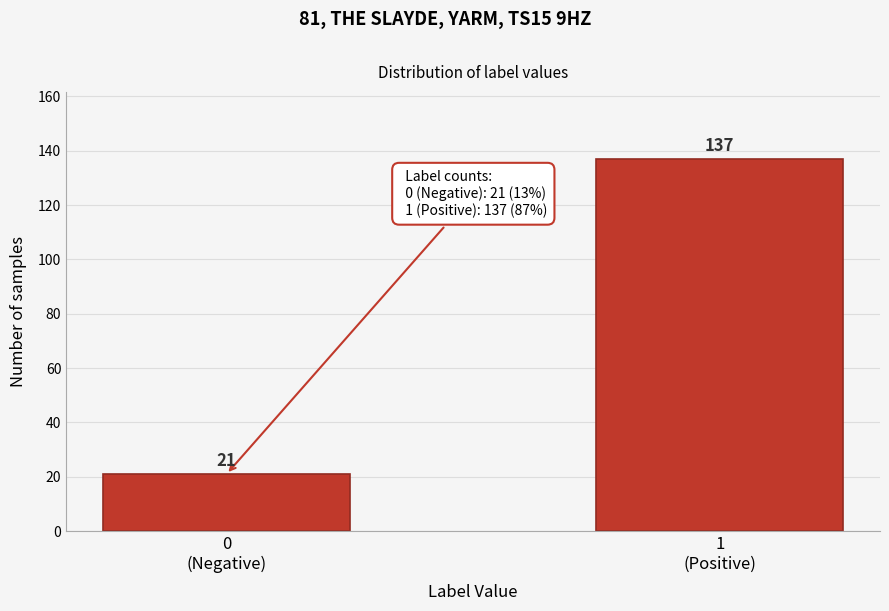

Reading left to right, list all the values displayed in this chart.

21	137